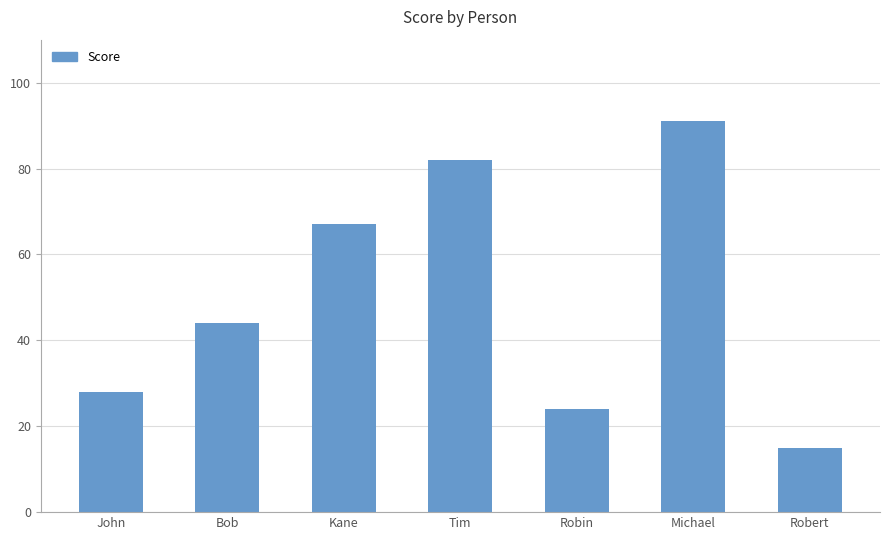

What is the difference between the maximum and minimum values?

76